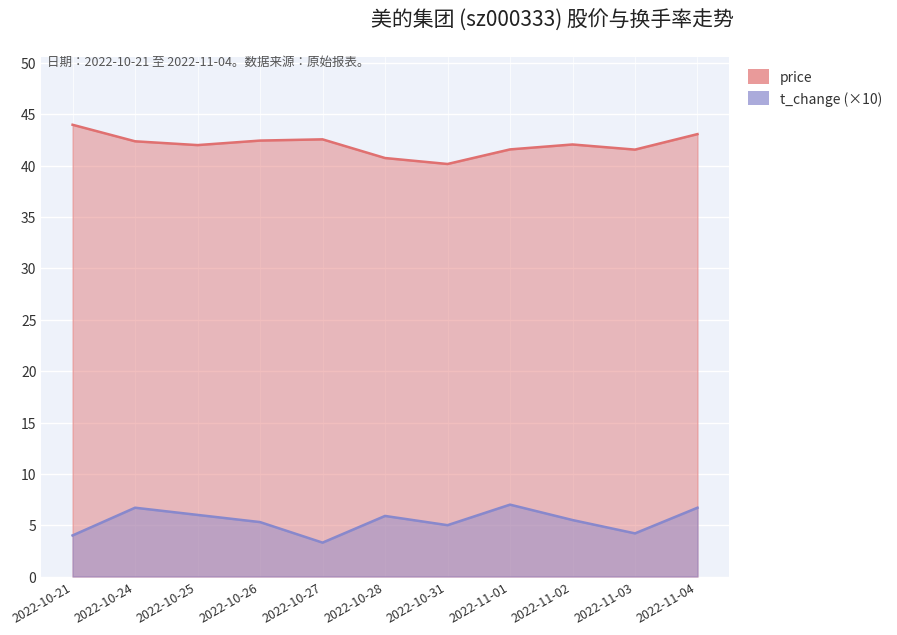

Reading left to right, extract all data points from this chart.

price: 44.0	42.4	42.0	42.5	42.6	40.8	40.2	41.6	42.1	41.6	43.1
t_change: 4.0	6.7	6.0	5.3	3.3	5.9	5.0	7.0	5.5	4.2	6.7